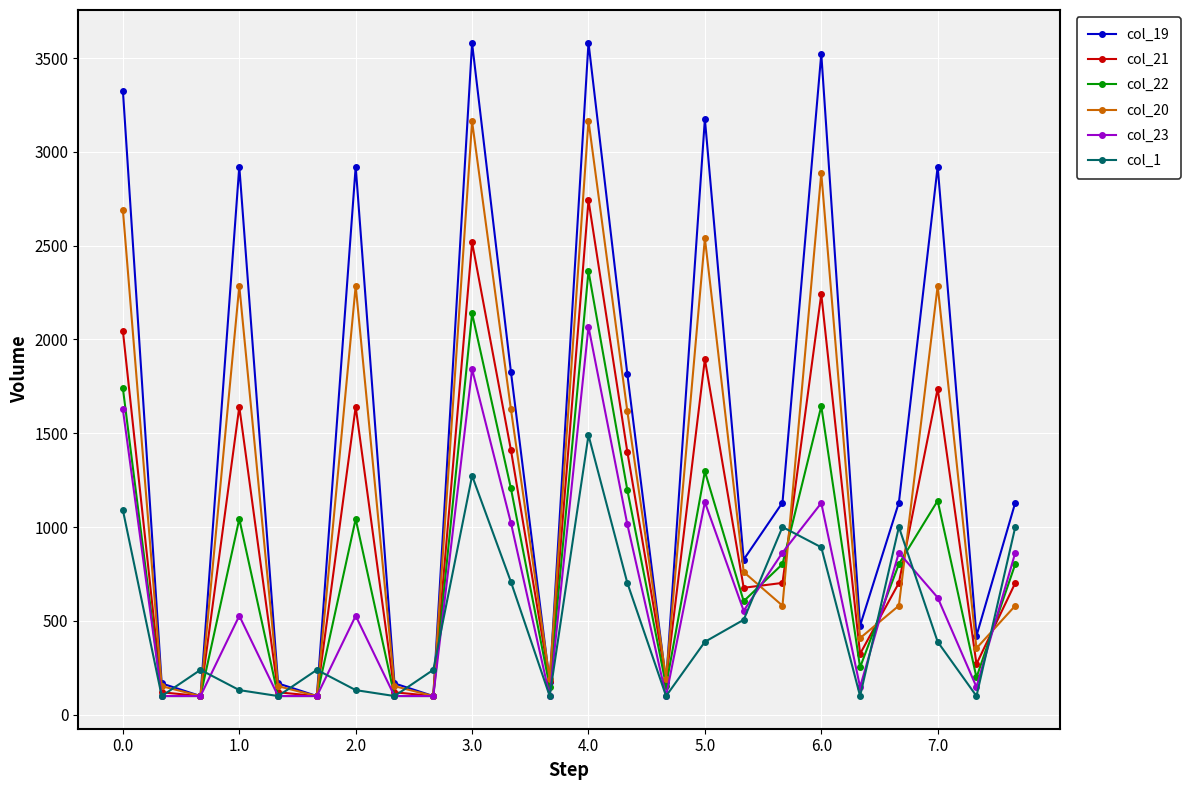

In col_20, how many points are higher than both neighbors (excluding endpoints)?

7